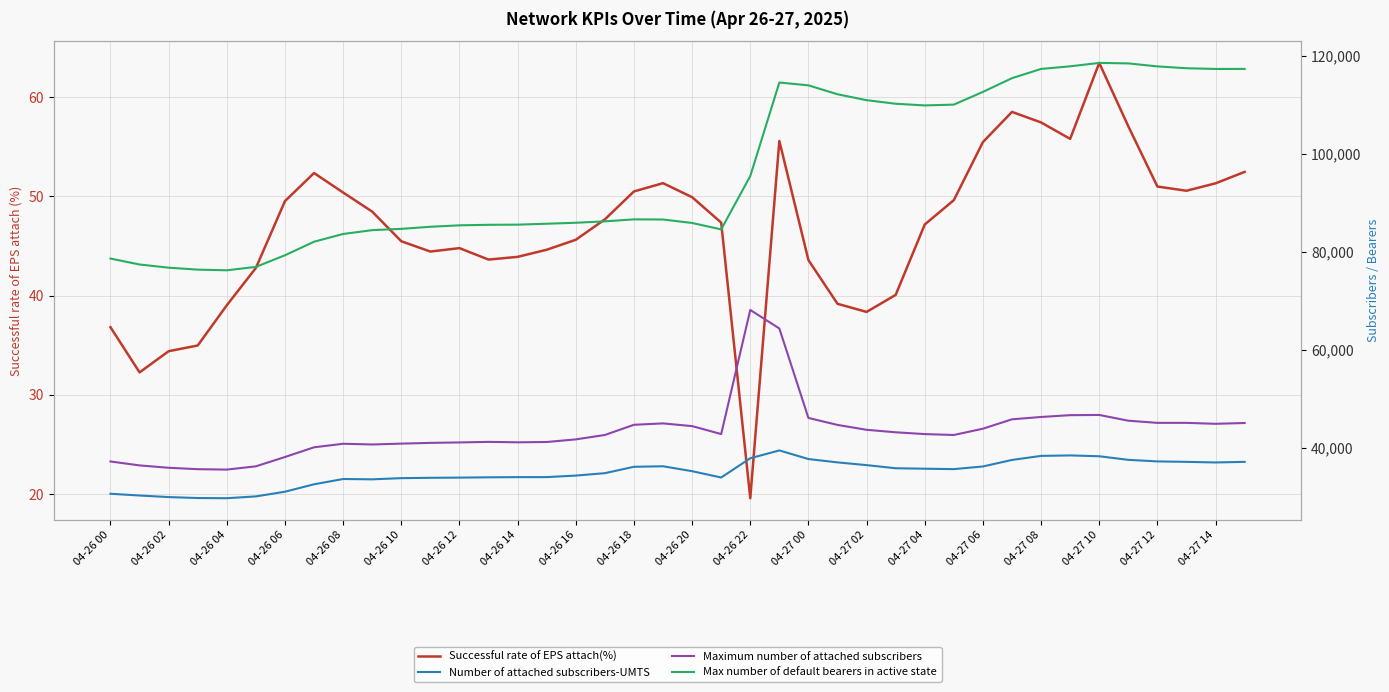

True or false: Number of attached subscribers-UMTS and Max number of default bearers in active state intersect in this chart.

False